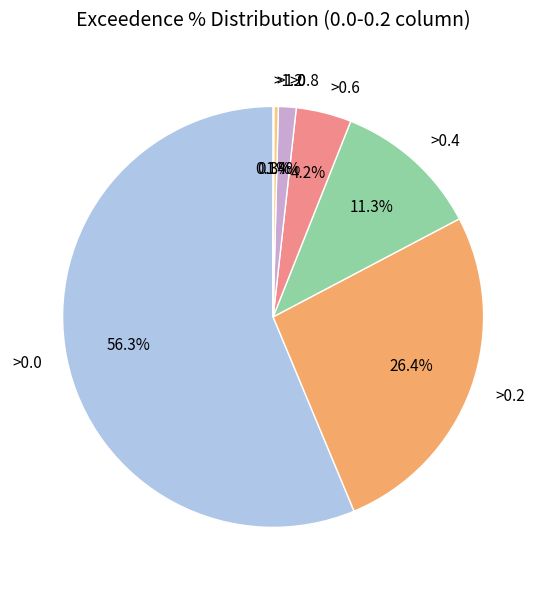

Does any single category account for the majority?

Yes